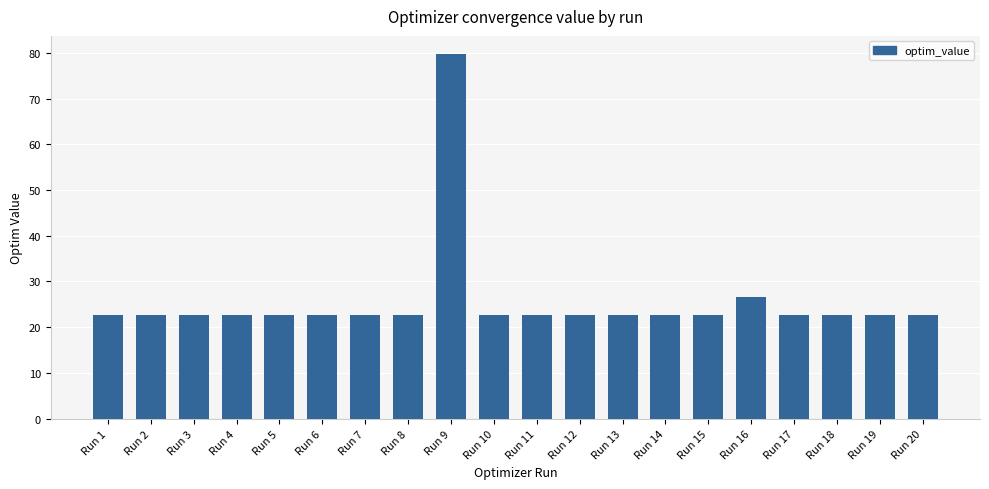

What is the value of the 15th bar from the left?

22.6